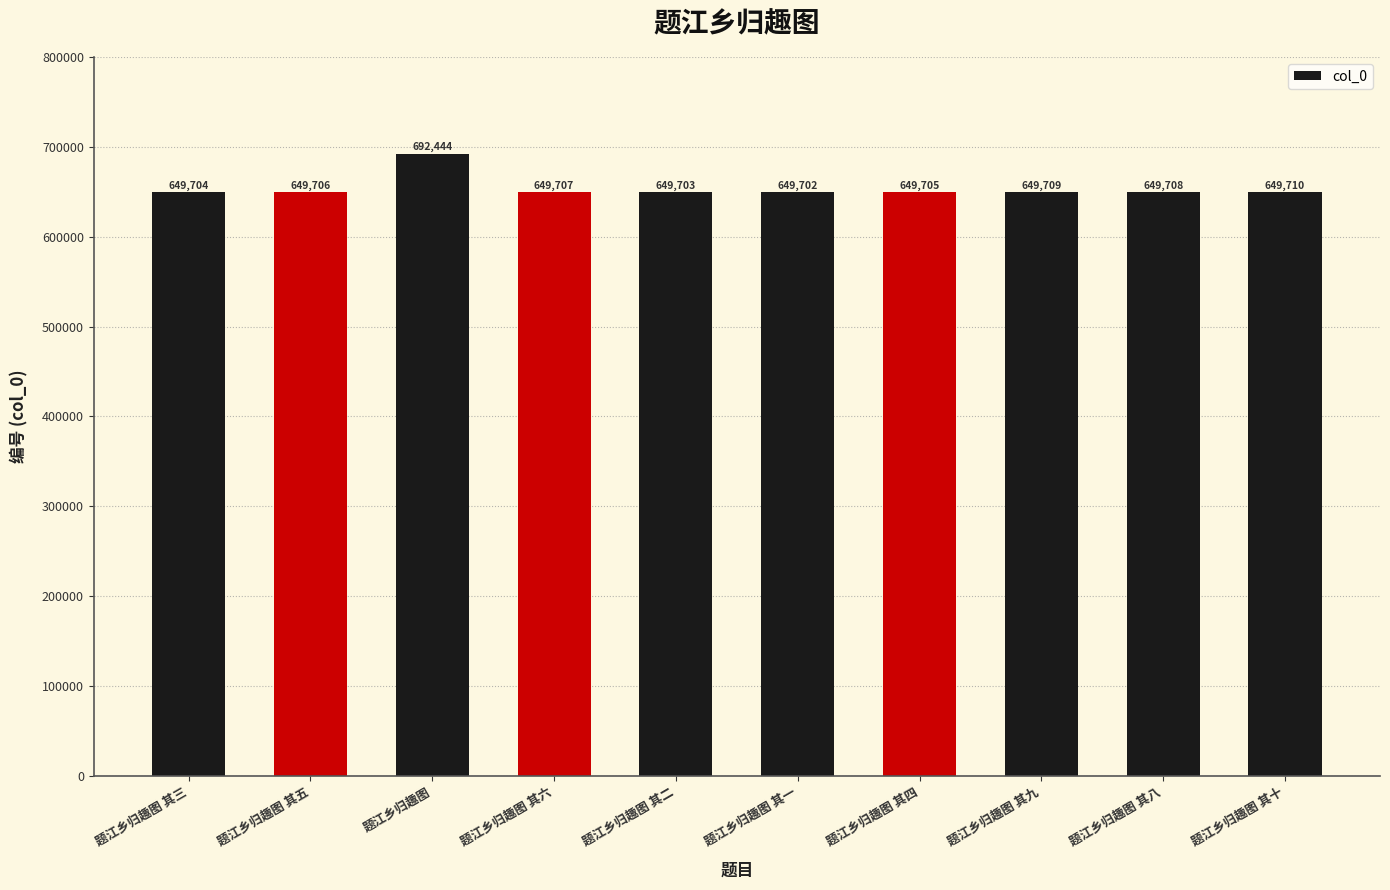

Reading right to left, extract all data points from this chart.

题江乡归趣图 其十=649710	题江乡归趣图 其八=649708	题江乡归趣图 其九=649709	题江乡归趣图 其四=649705	题江乡归趣图 其一=649702	题江乡归趣图 其二=649703	题江乡归趣图 其六=649707	题江乡归趣图=692444	题江乡归趣图 其五=649706	题江乡归趣图 其三=649704